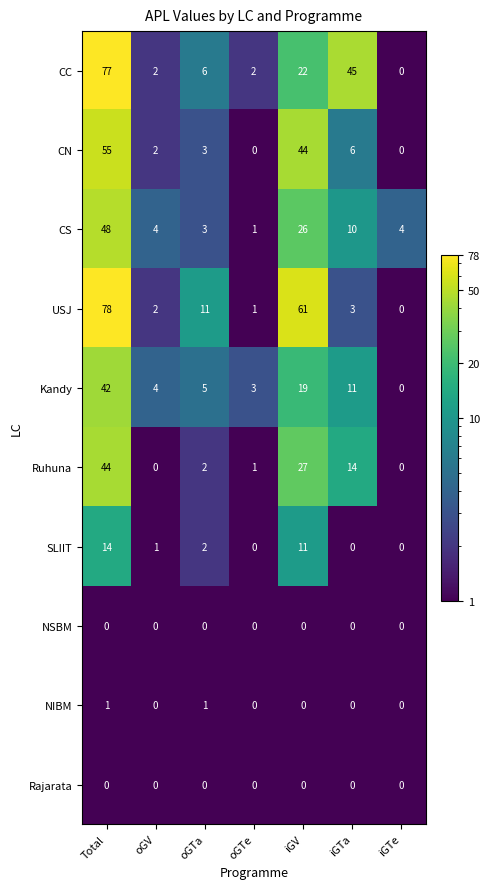

Read the Kandy value at iGV.

19.0